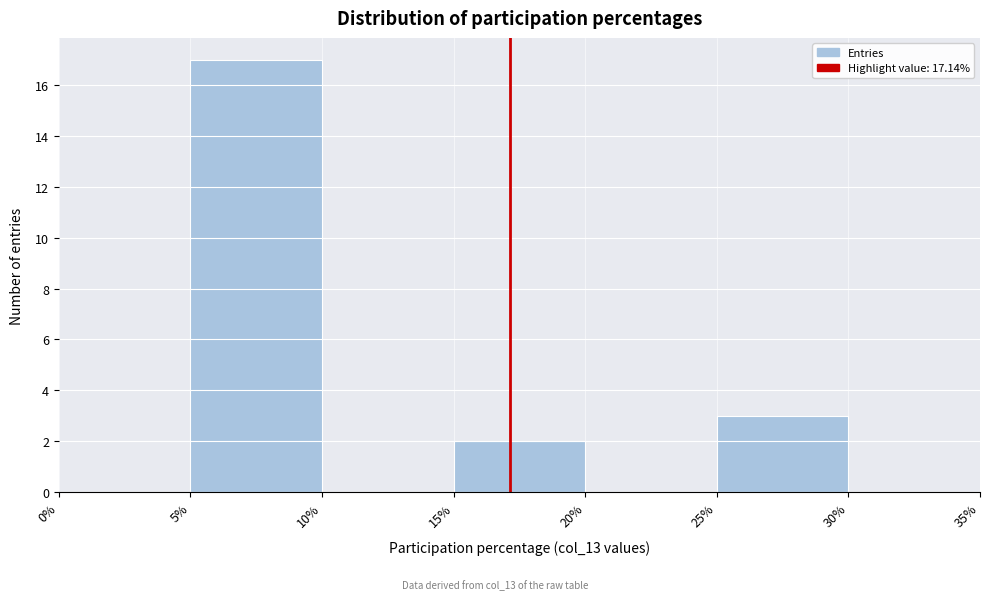

Reading left to right, list every bar in this chart as the range it spans on the x-axis followed by its height. The values are not printed on the chart, so give them approximately, as read against the axis.

0% to 5%: 0
5% to 10%: 17
10% to 15%: 0
15% to 20%: 2
20% to 25%: 0
25% to 30%: 3
30% to 35%: 0